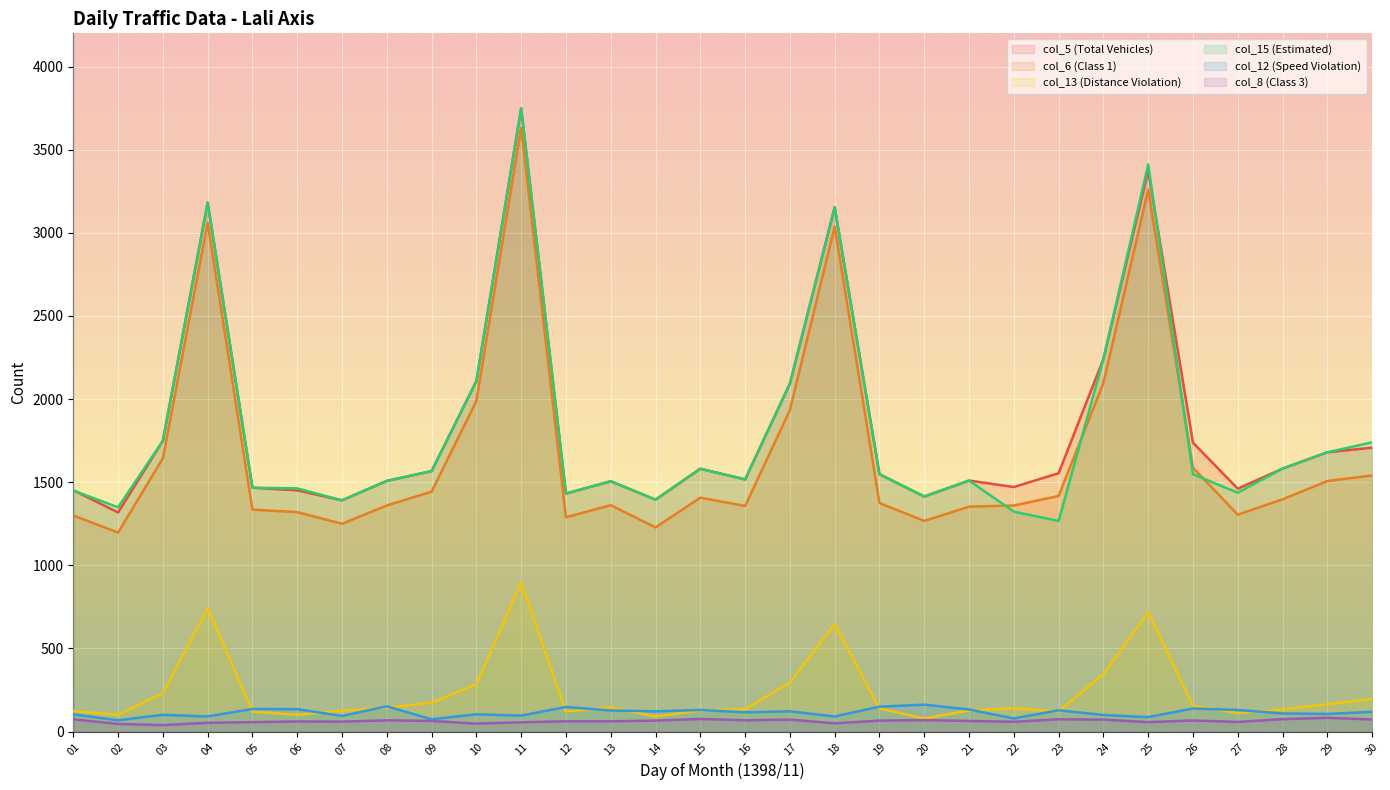

What is the difference between the second highest and minimum values in the col_12 (Speed Violation) series?

84